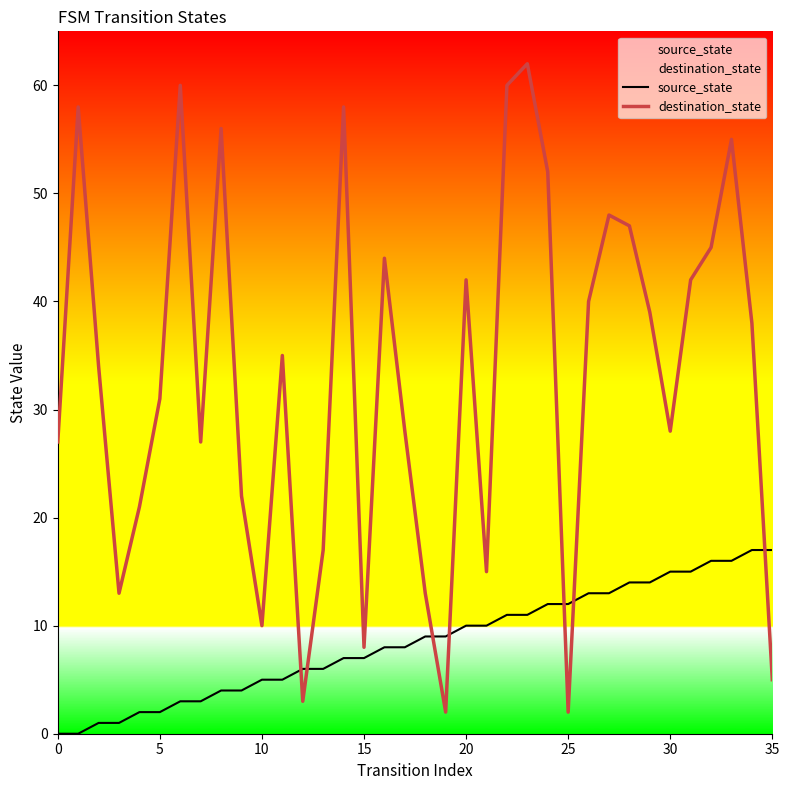

How many lines are shown in the chart?

2